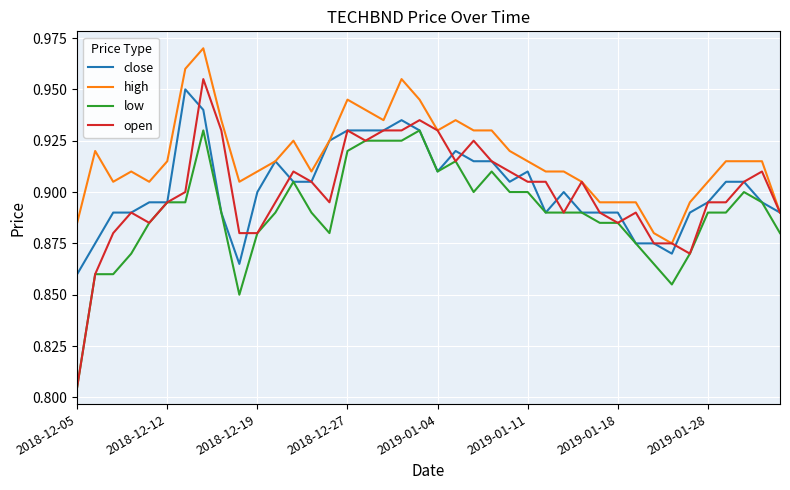

True or false: high and low intersect in this chart.

False